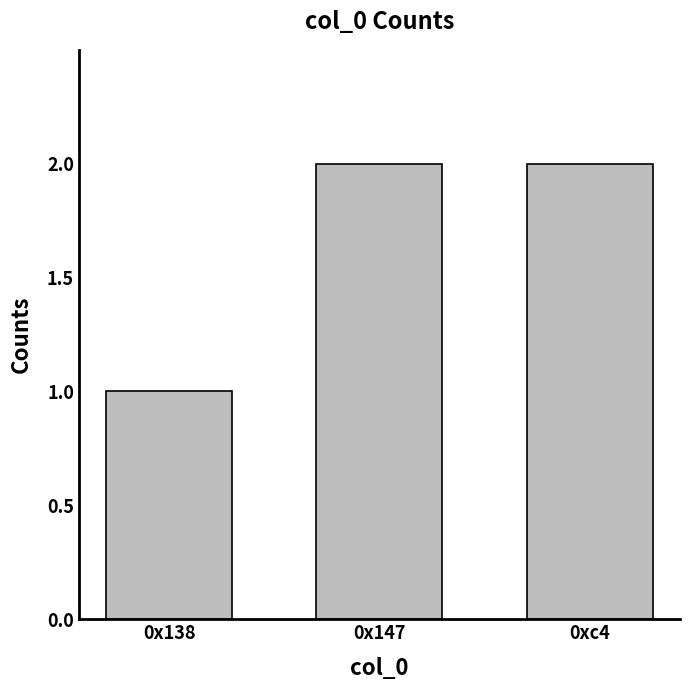

Which category has the lowest value across all series?

0x138